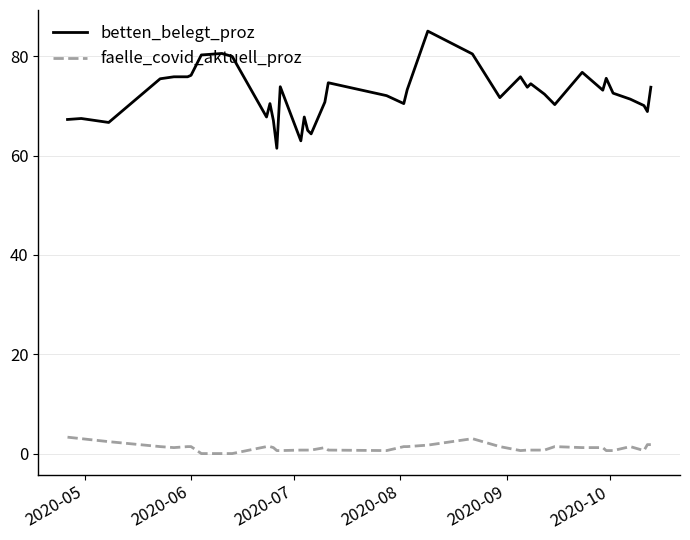

What are all the series names shown in the legend?

betten_belegt_proz, faelle_covid_aktuell_proz